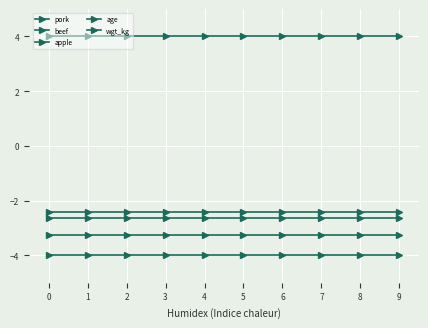

Count the number of categories in the chart.

10